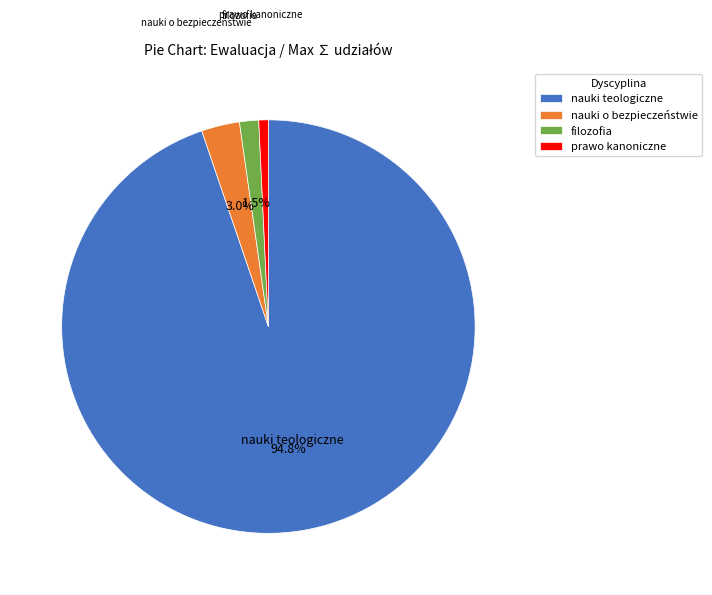

Is nauki teologiczne the majority of the pie?

Yes